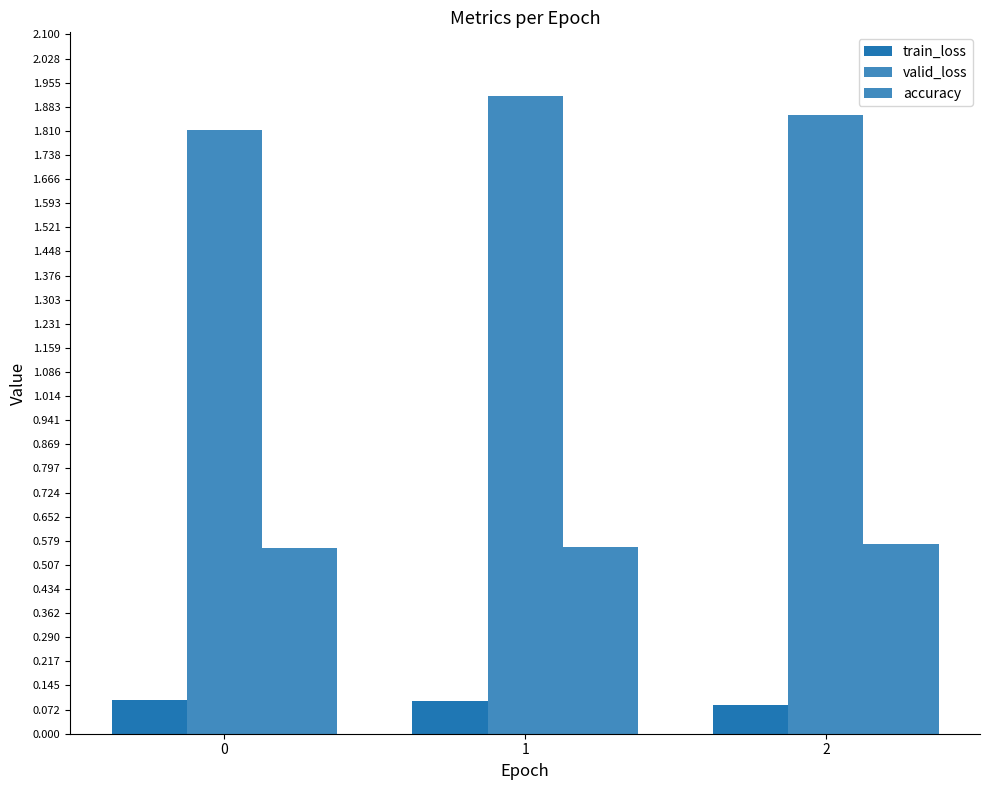

Between 1 and 2, which series saw the biggest shift?

valid_loss